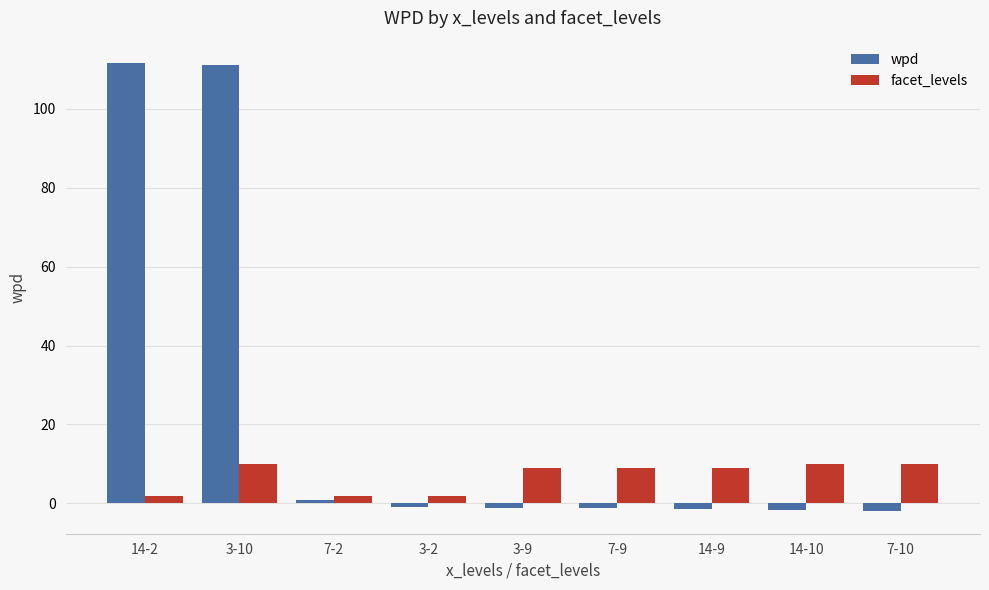

What is the difference between the highest and lowest values at 14-2?

109.6